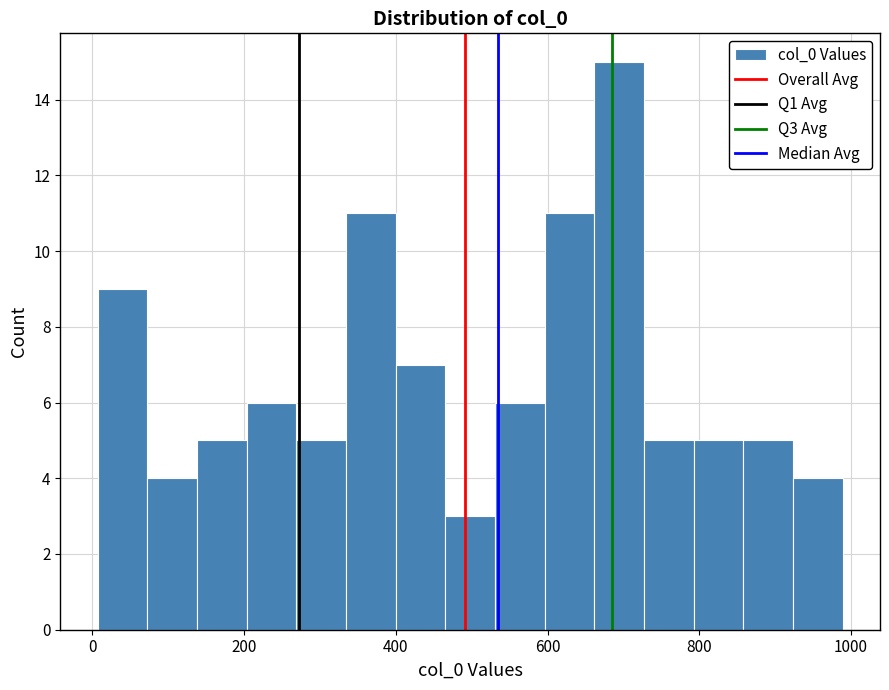

Read against the x-axis, roughly where is the centre of the tallest bar?

700